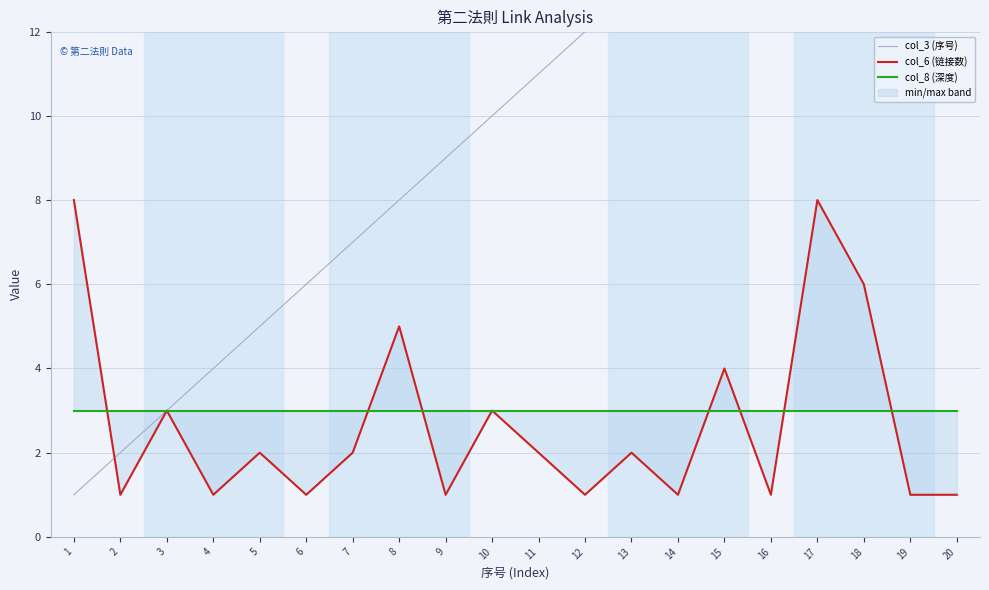

Which category has the lowest value in the col_6 (链接数) series?

2